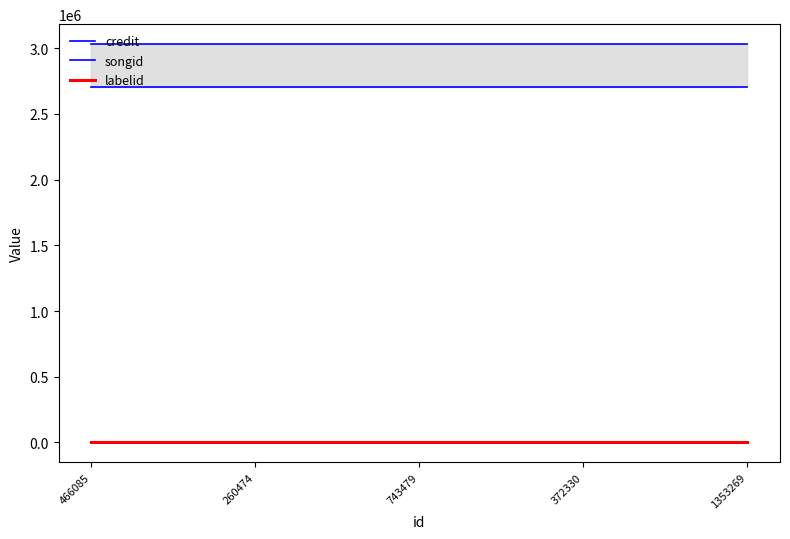

What is the value of the labelid point at the 4th from the left?

1928